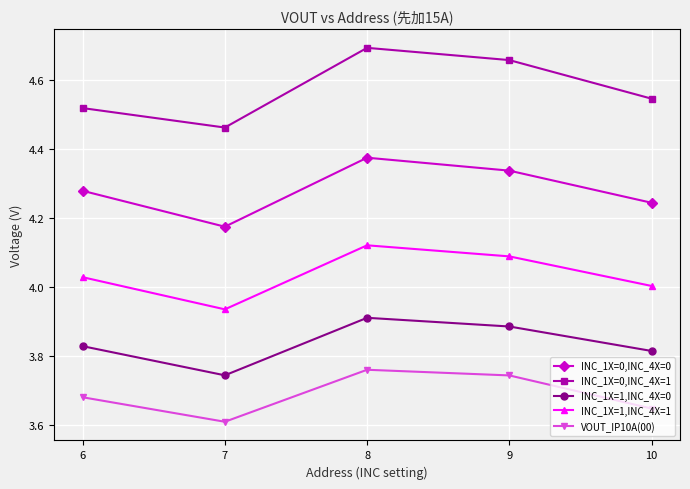

Rank the categories by INC_1X=1,INC_4X=1 value from lowest to highest.

7, 10, 6, 9, 8